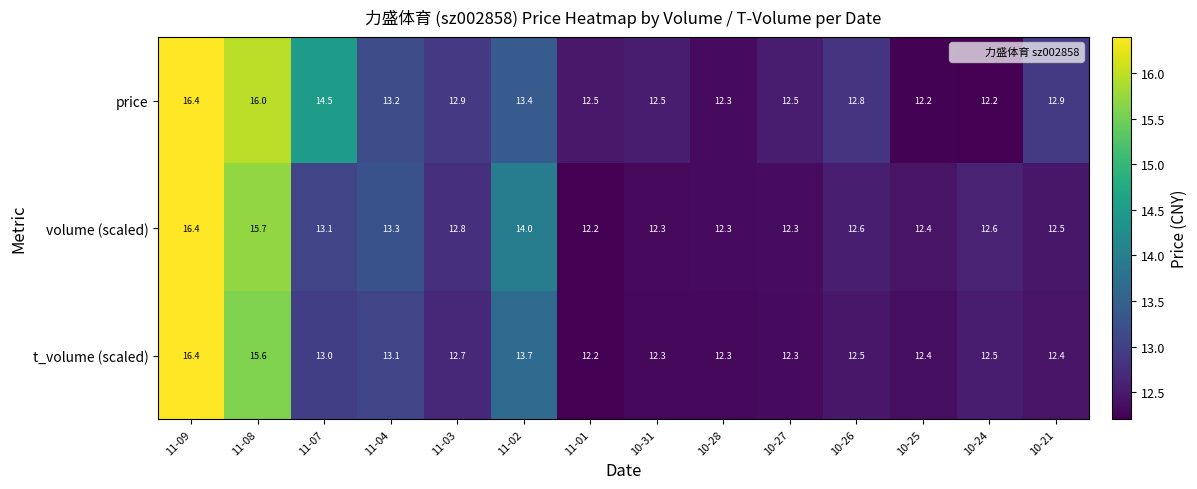

What is the maximum value shown in the chart?

16.4